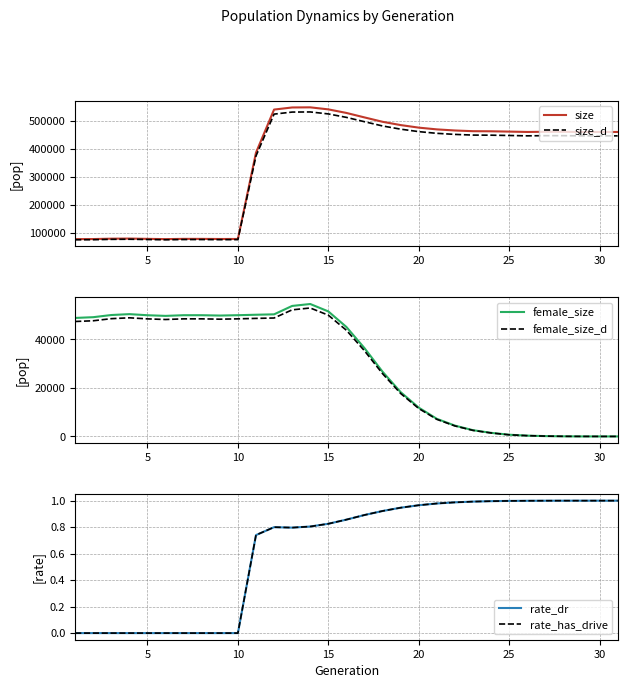

What is the lowest value of the size series?

77966.0